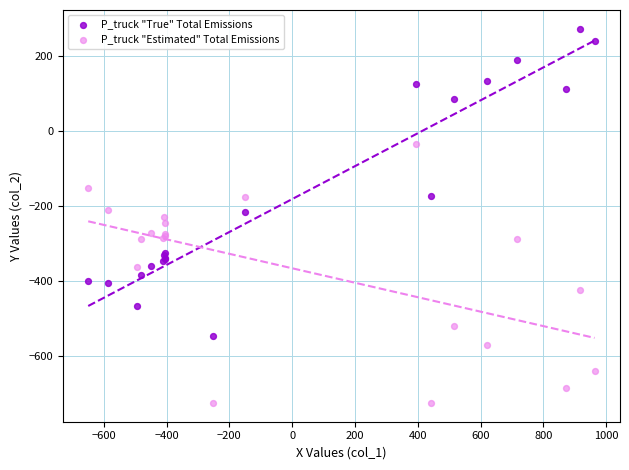

In the P_truck "True" Total Emissions series, what Y value is closest to -136?

-173.1